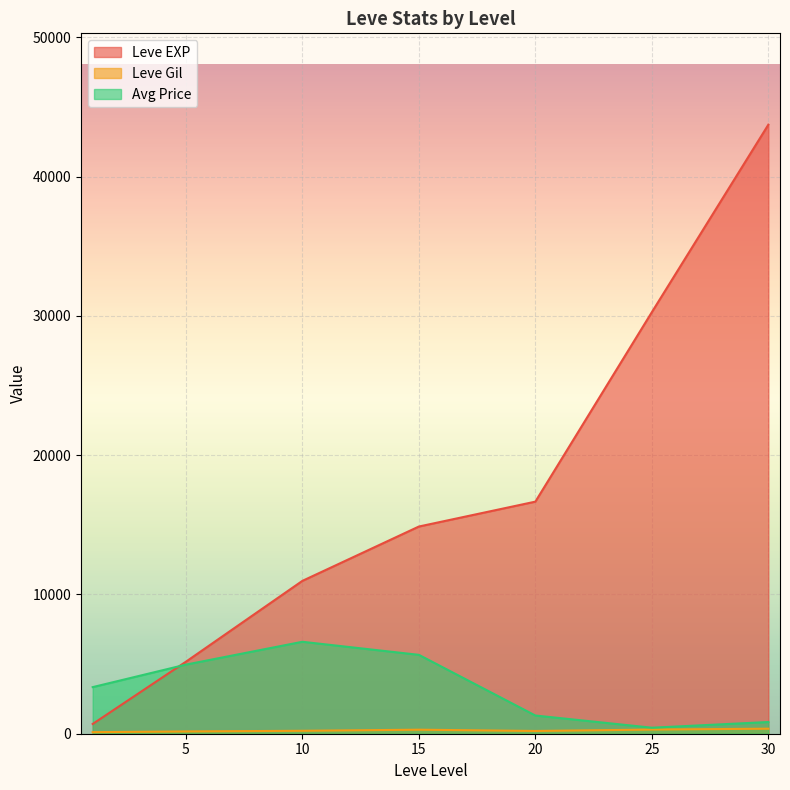

True or false: currentAveragePrice and Leve EXP cross at least once.

True